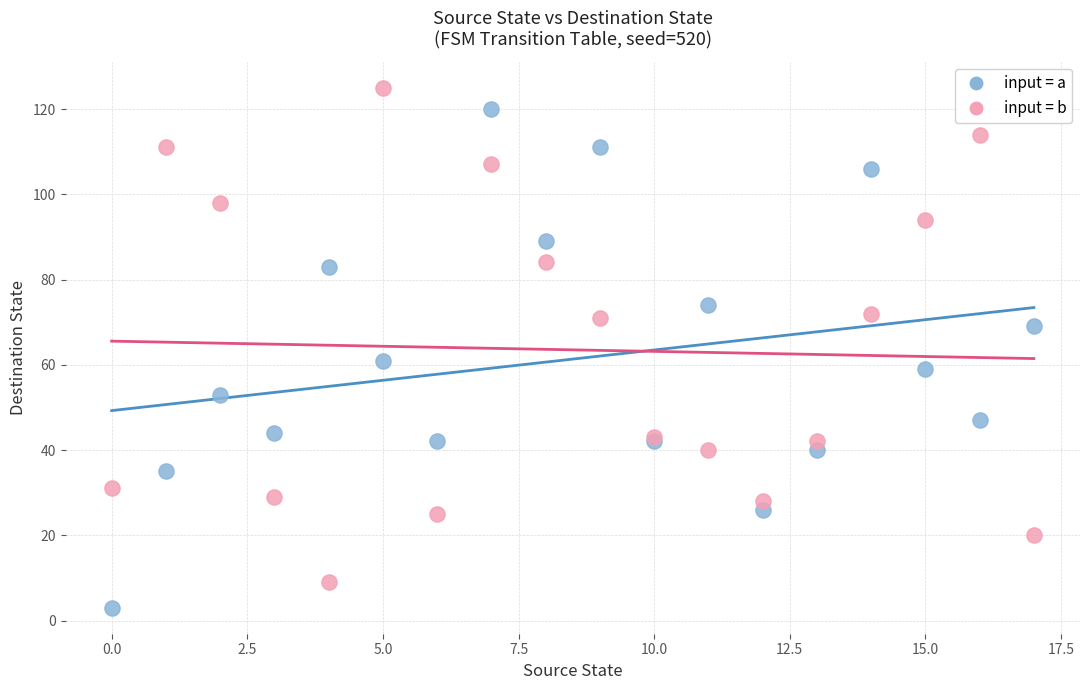

Across all series, what Y value is closest to 64?

61